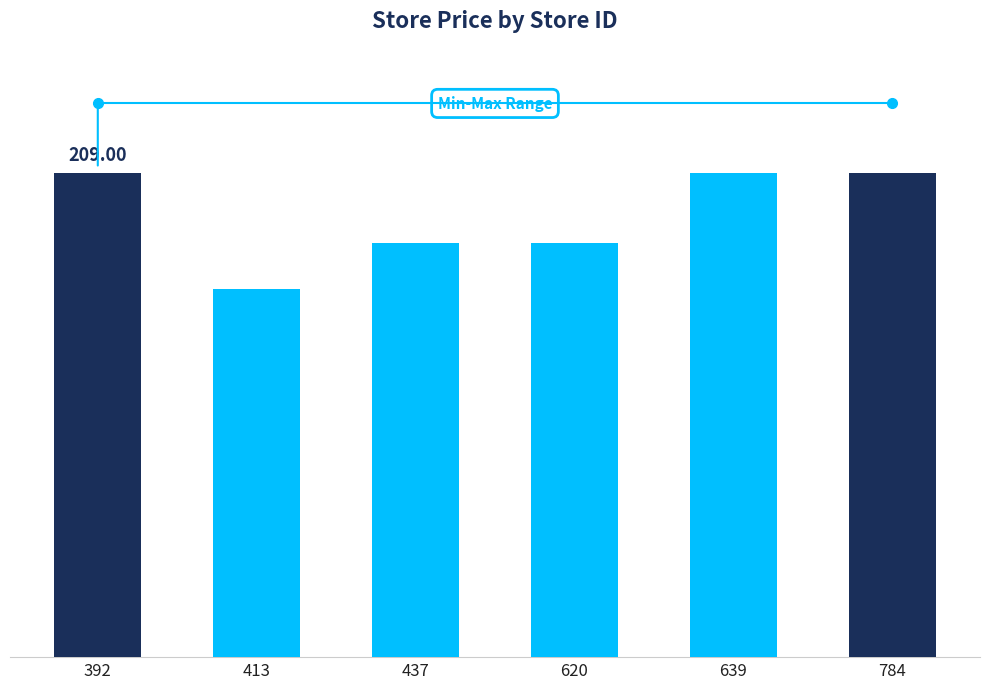

What is the average value?

190.5